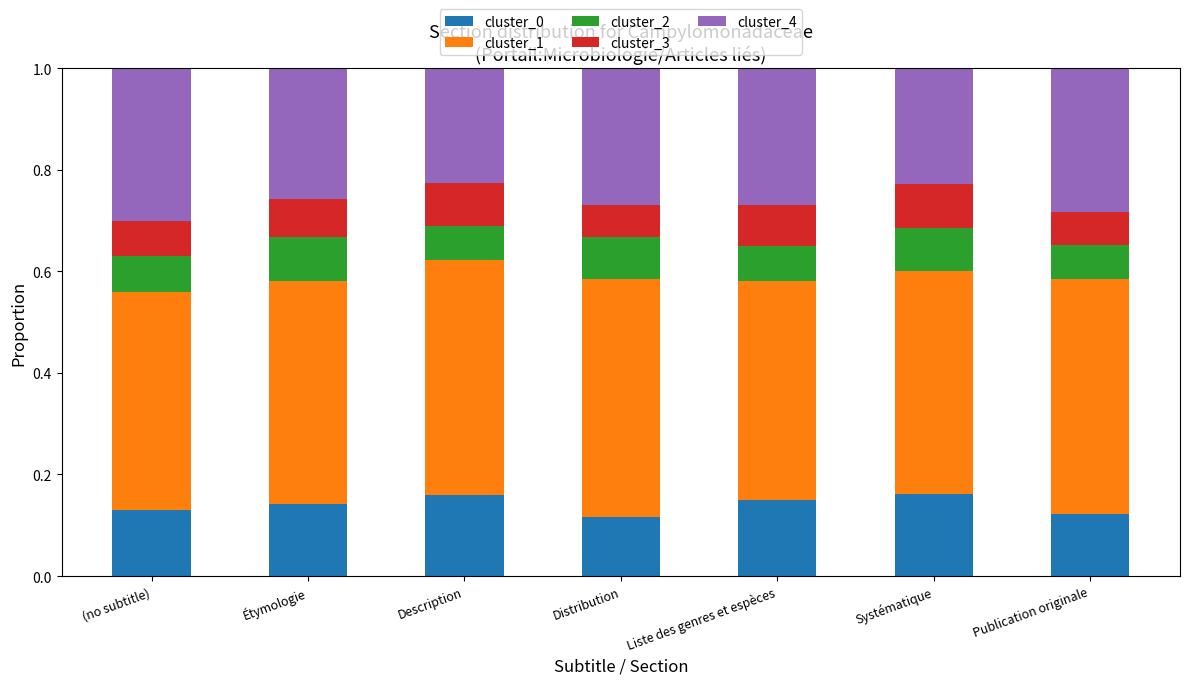

True or false: cluster_0 has a value of 0.0 at (no subtitle).

False